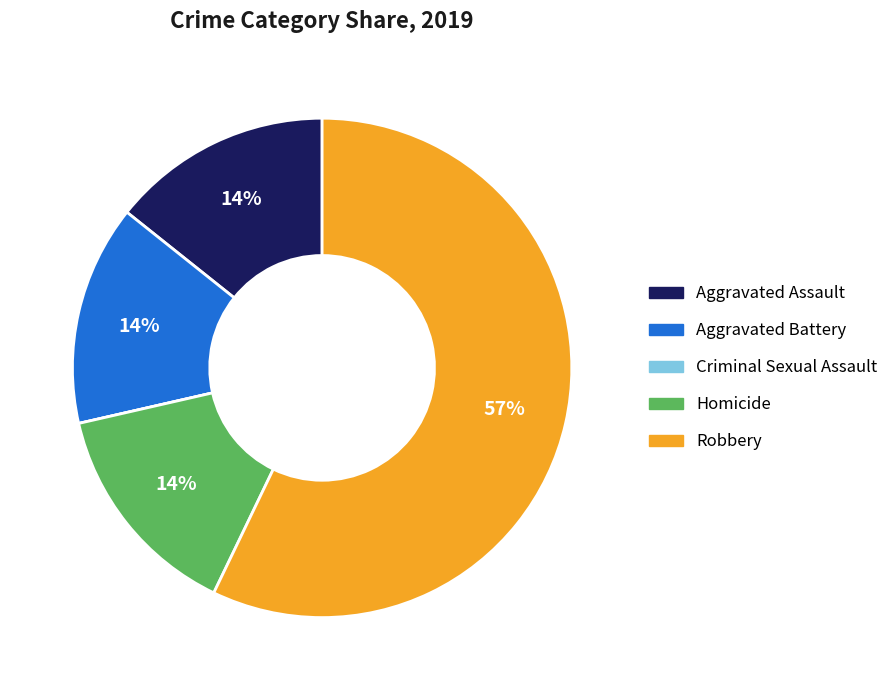

Does Homicide account for over 50% of the chart?

No